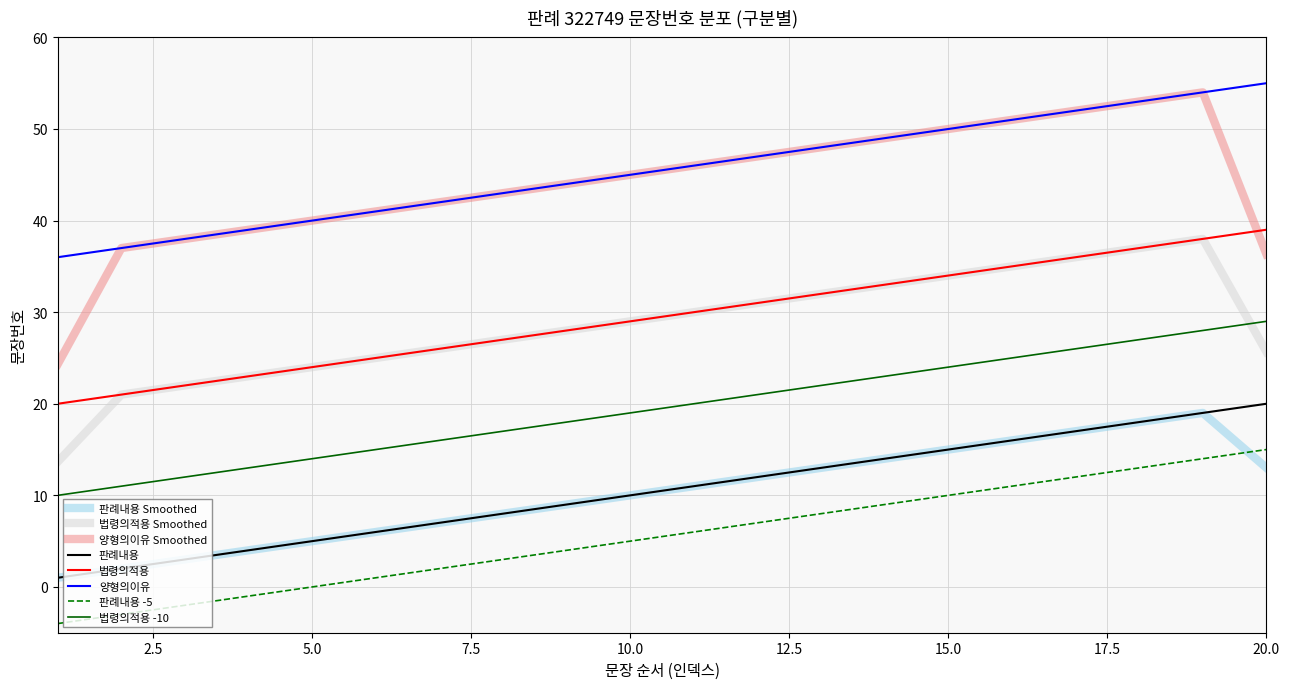

What is the lowest value of the 양형의이유 Smoothed series?

24.3